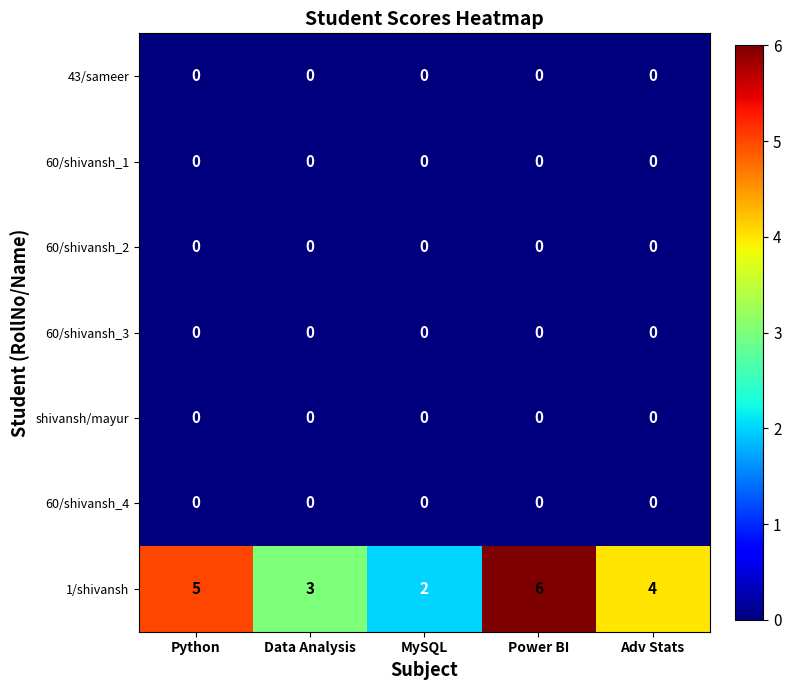

What is the average value of the 1/shivansh series?

4